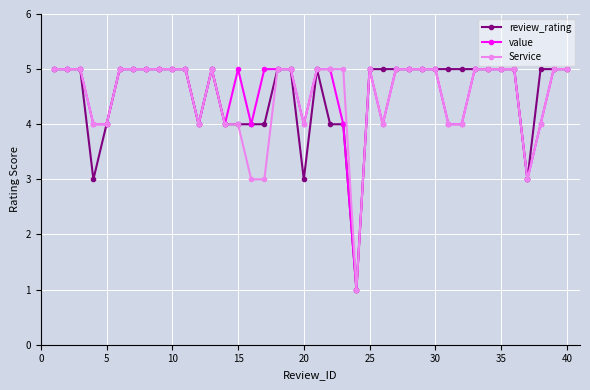

True or false: value has more than 2 points higher than both neighbors.

True